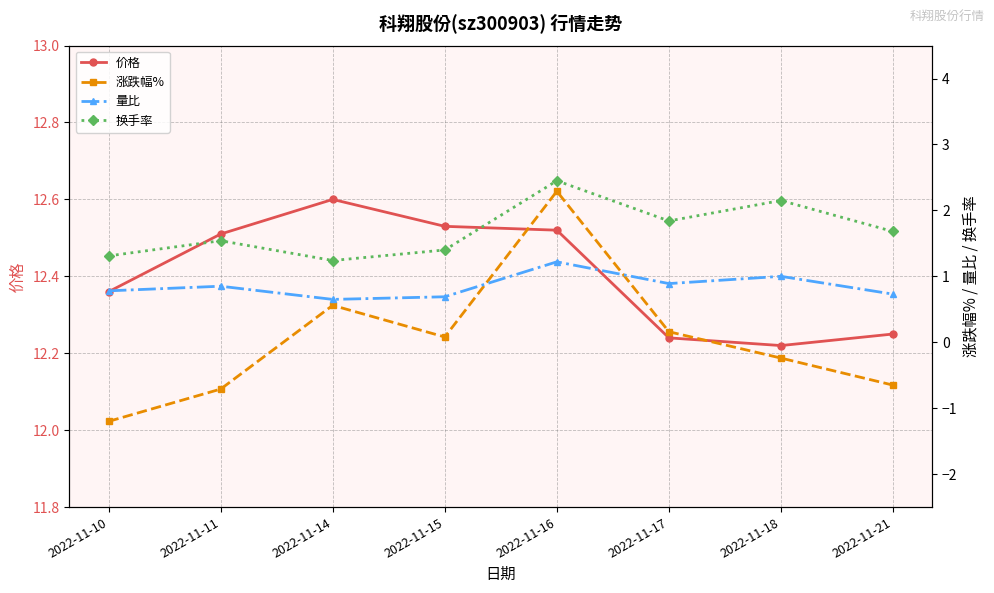

What is the value of the 涨跌幅% point at the 7th from the left?

-0.2